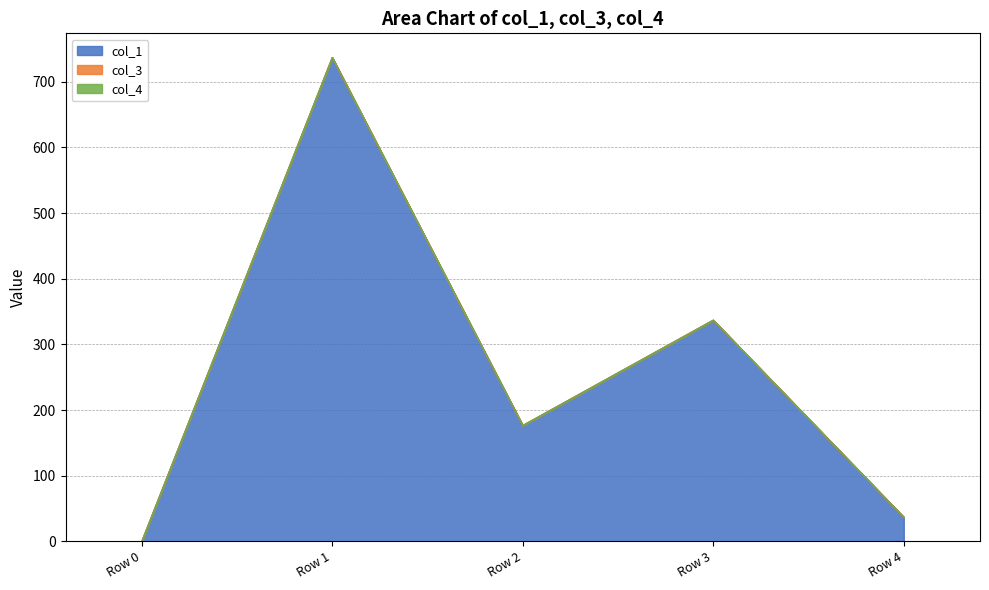

Is the value of col_4 at Row 0 greater than the value of col_3 at Row 3?

No